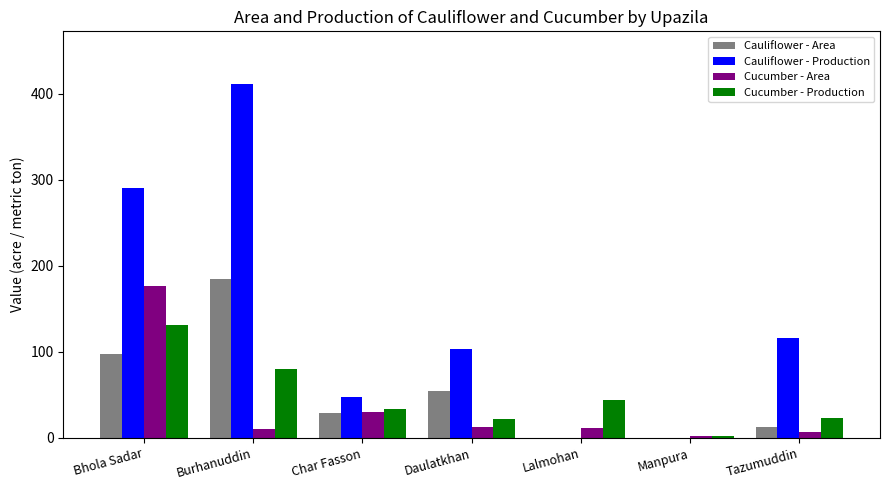

What is the sum of all Cauliflower - Area values?

378.5